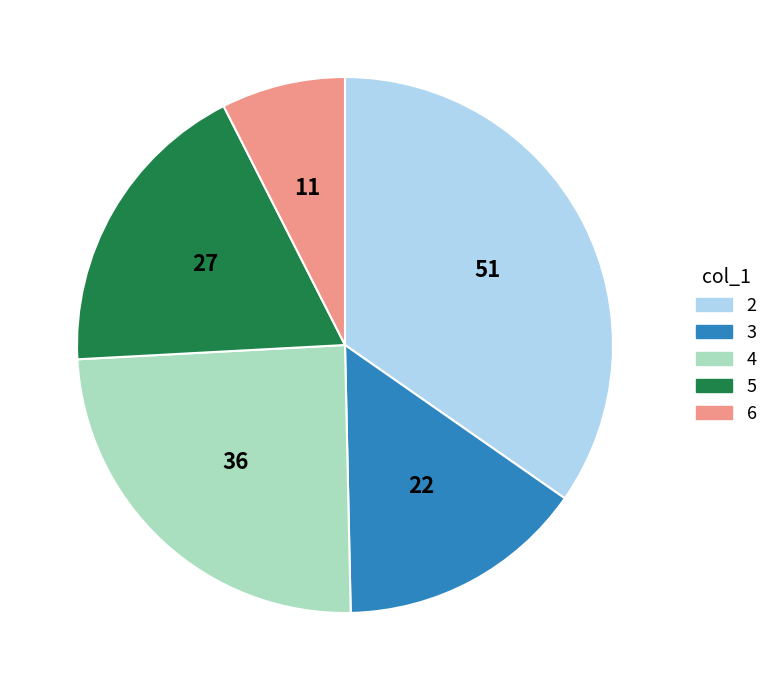

Rank the categories by value from highest to lowest.

2, 4, 5, 3, 6